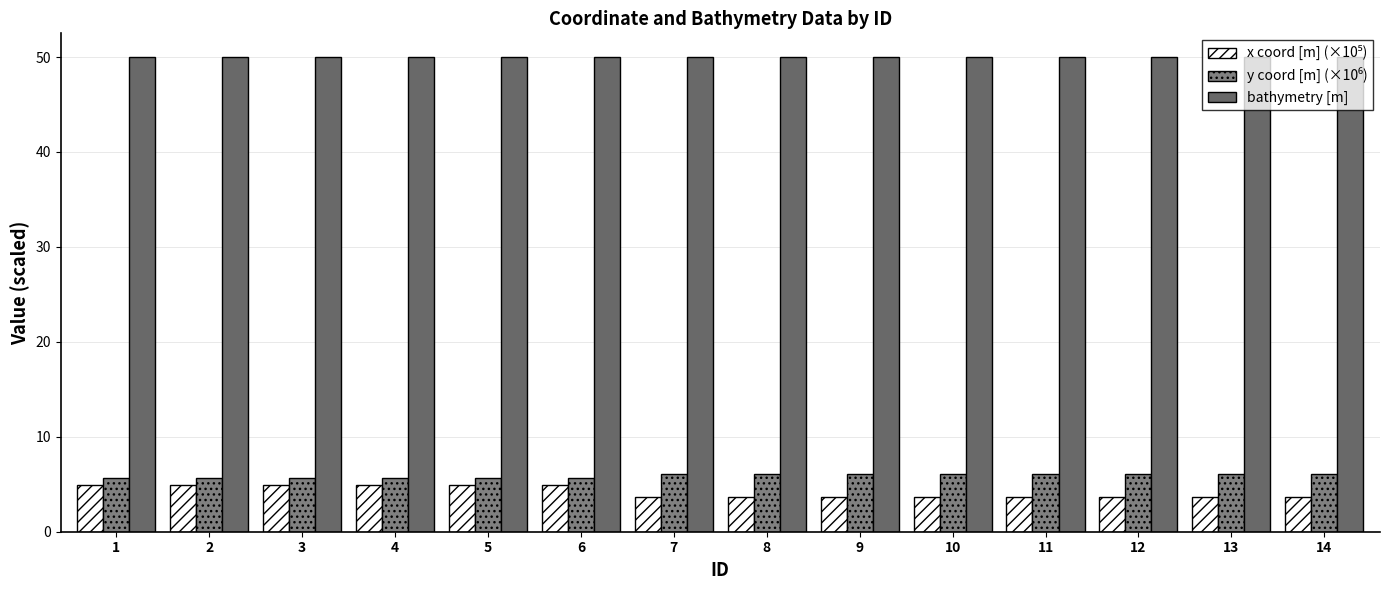

What is the value of the bathymetry [m] bar at the 12th from the left?

50.0